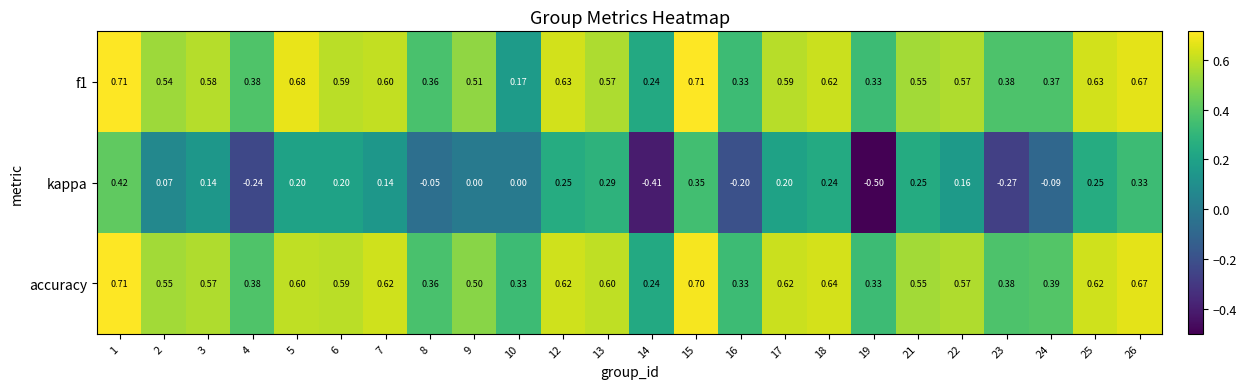

Which series changed the most between 3 and 4?

kappa